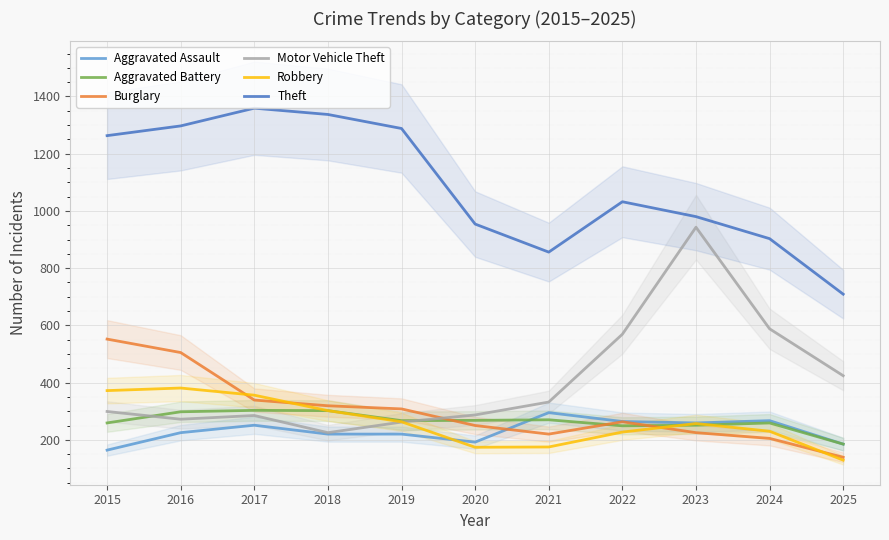

Which label corresponds to the smallest value in the chart?

2025